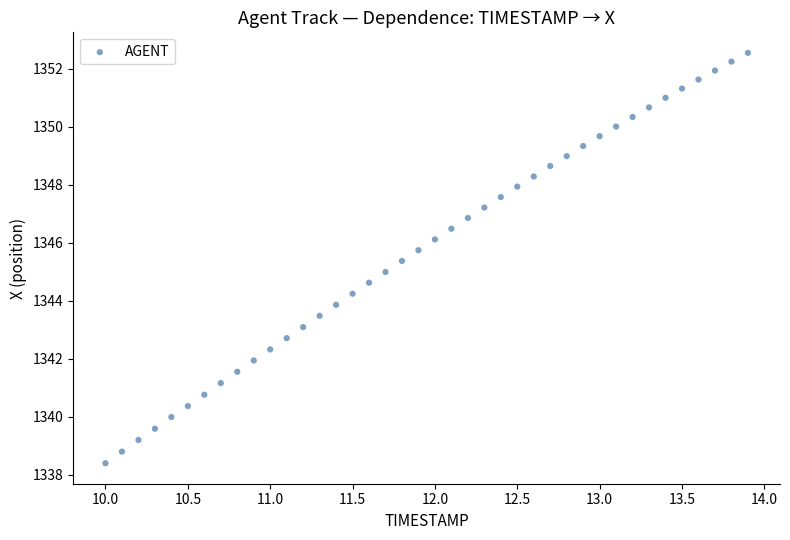

What is the range of Y values (max minus min)?

14.1